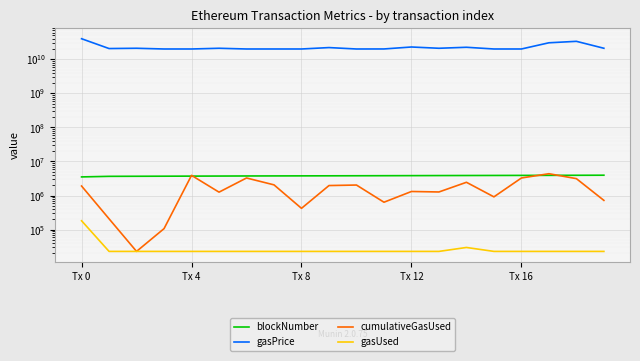

What is the difference between the maximum and second lowest values in the gasUsed series?

159089